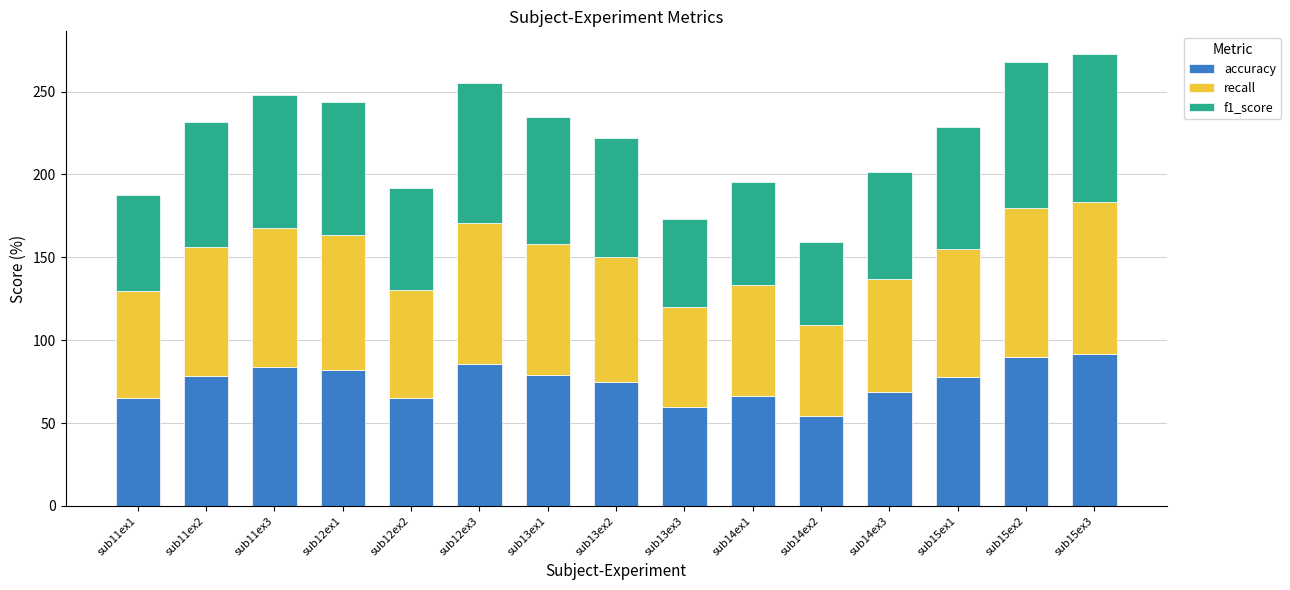

What is the total value across all series at sub12ex3?

255.4